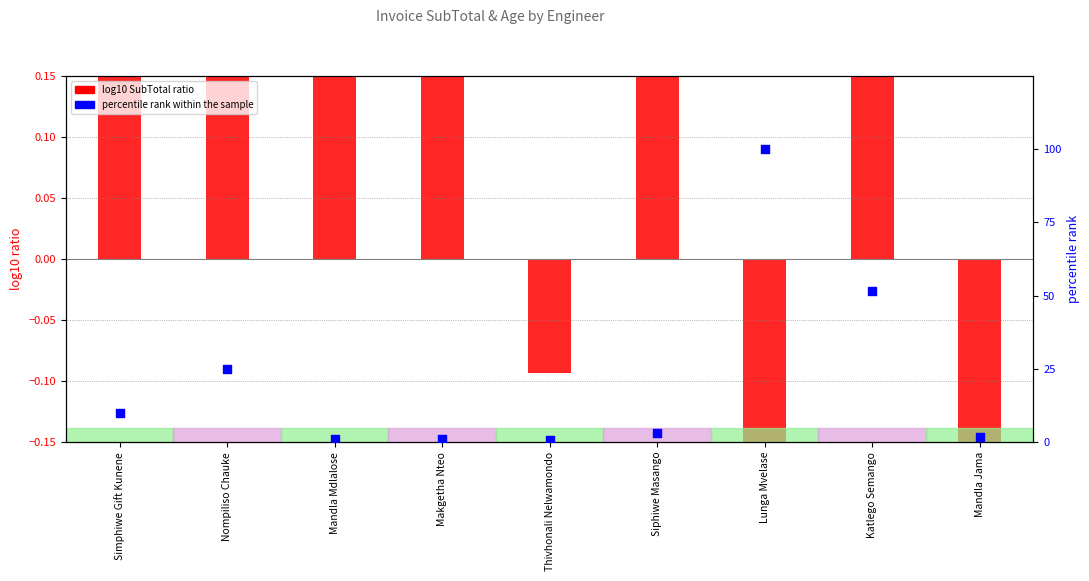

At which category is the sum across all series the highest?

Lunga Mvelase